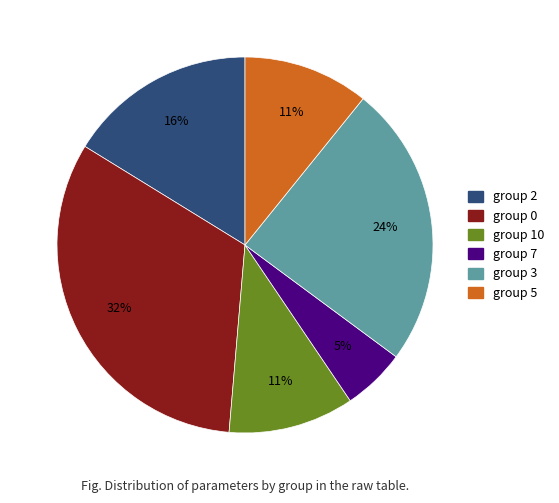

To the nearest percent, what is the average slice percentage?

17%